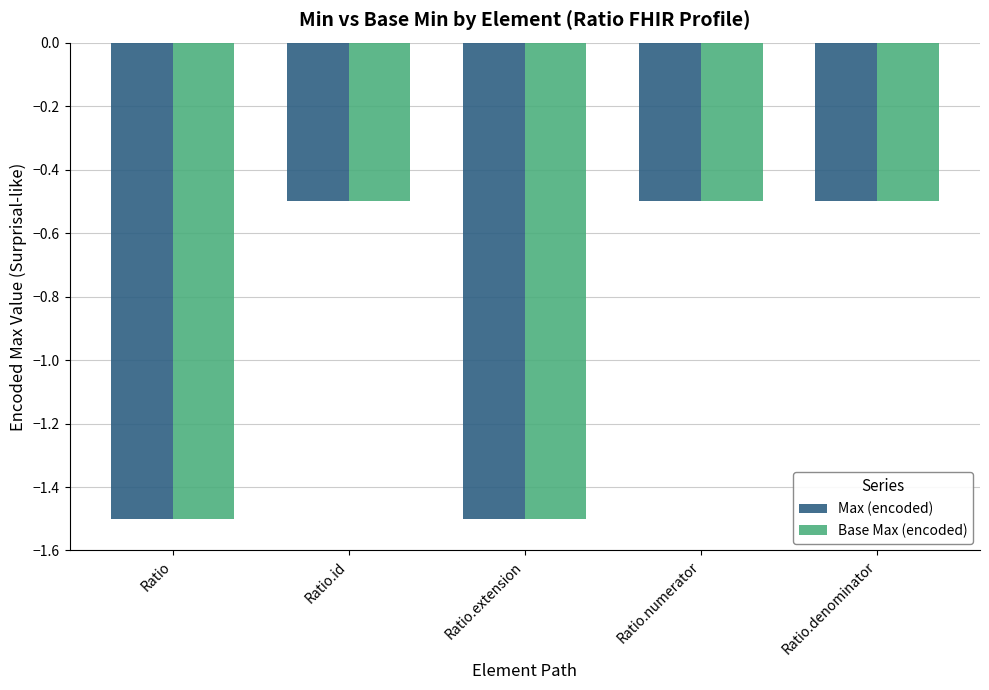

Is it true that Max (encoded) equals -0.9 at Ratio.numerator?

False